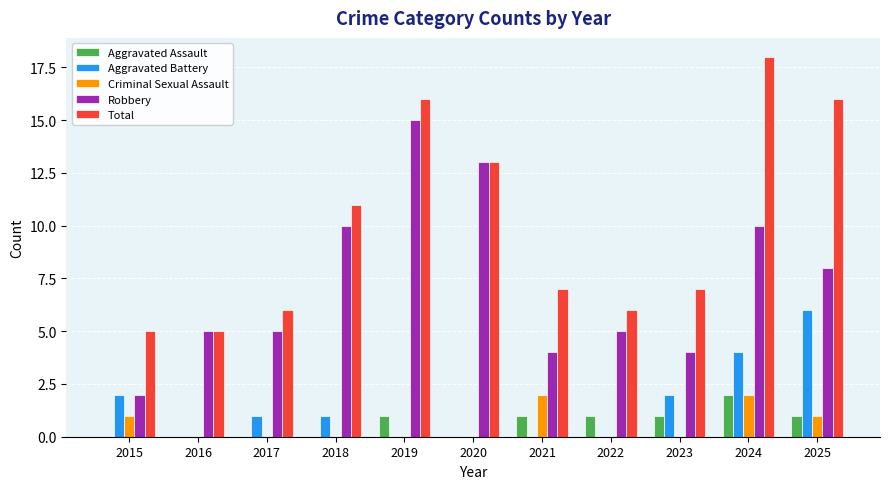

What is the maximum value shown in the chart?

18